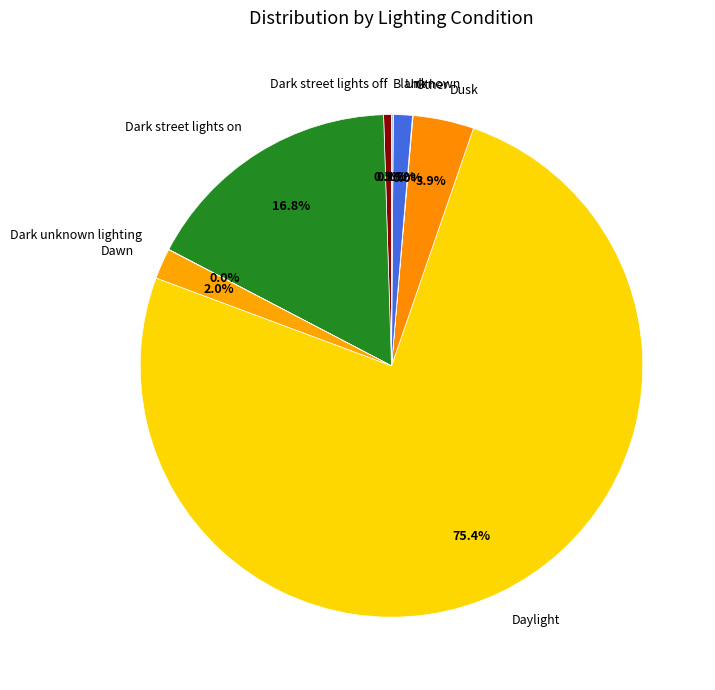

Is the sum of Dawn and Daylight greater than half?

Yes